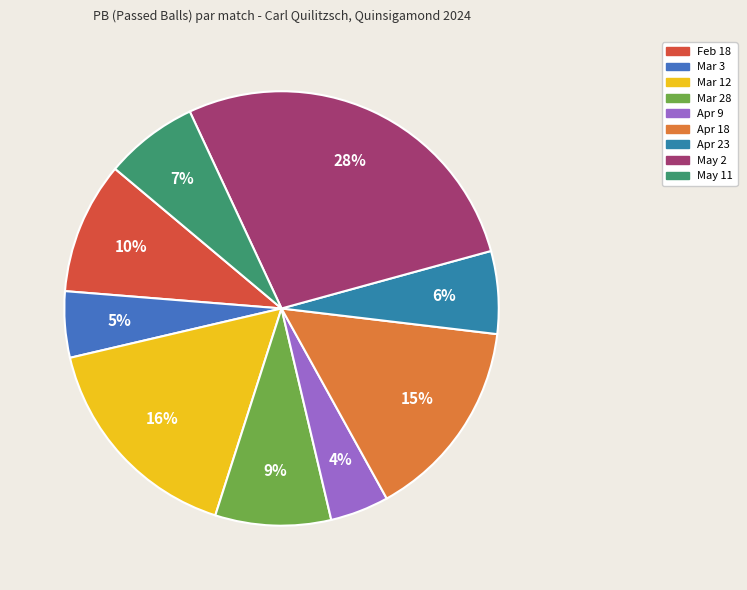

What portion of the pie excludes Mar 12?

83.6%